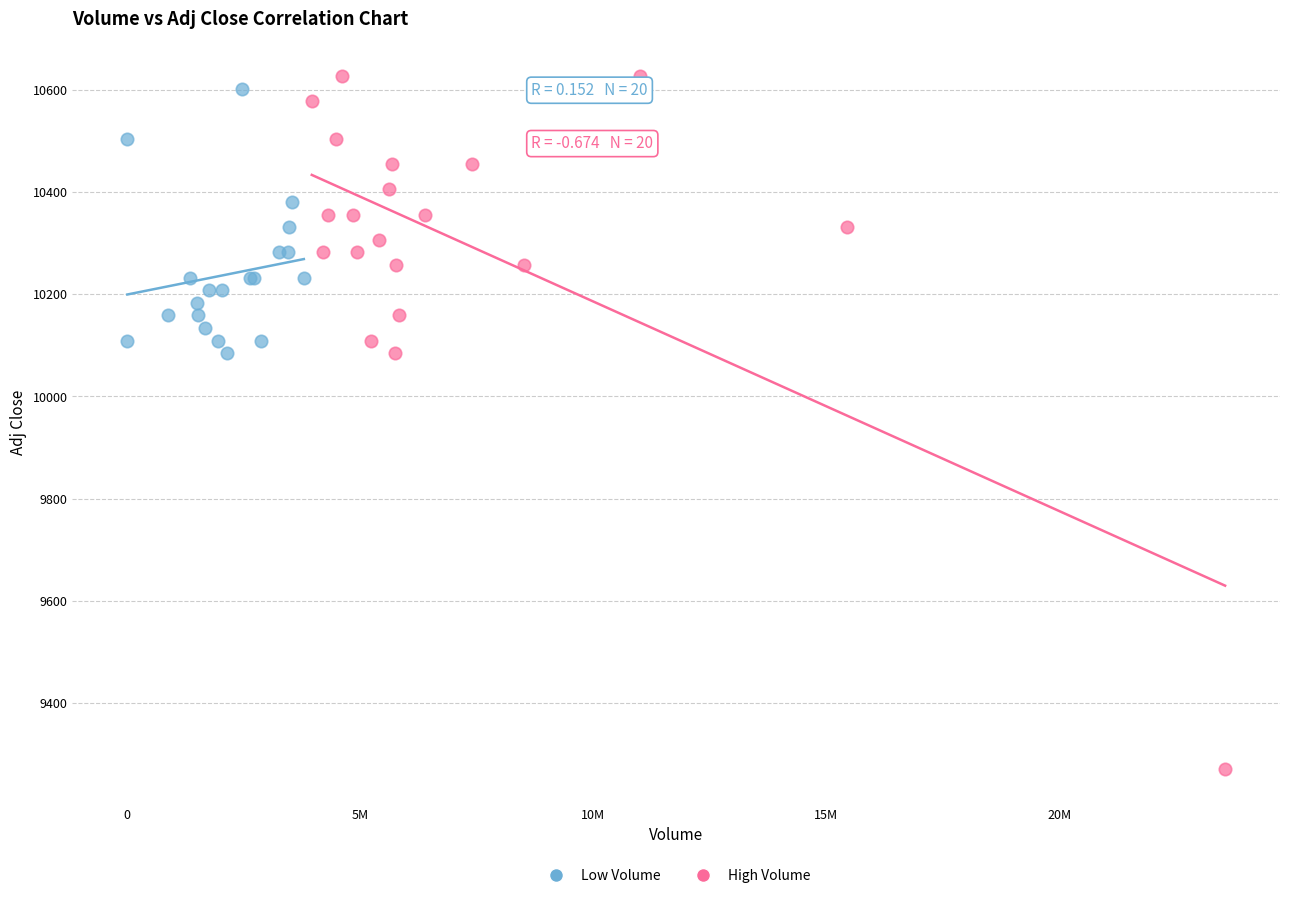

What are all the series names shown in the legend?

Low Volume, High Volume